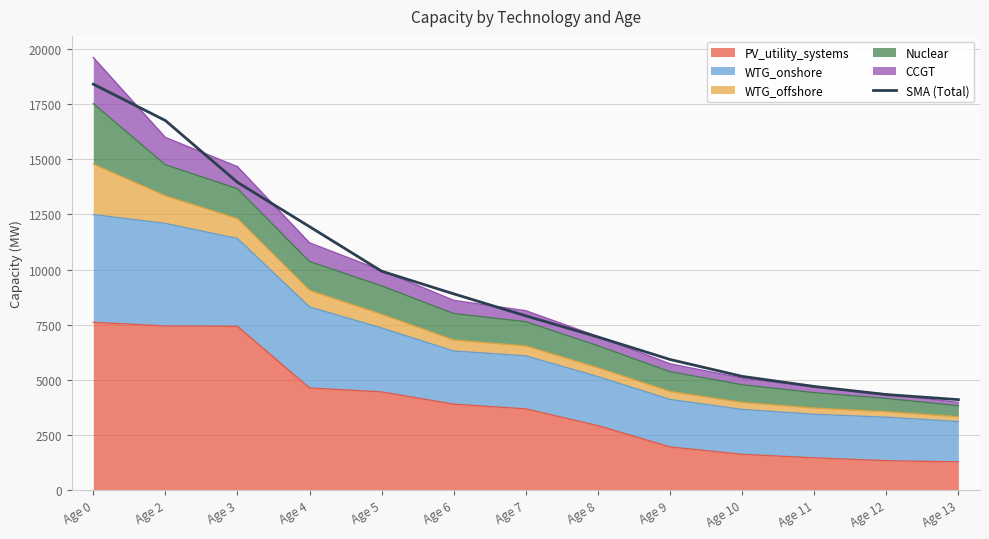

List the labels in order of value, smallest first.

Age 13, Age 12, Age 11, Age 10, Age 9, Age 8, Age 7, Age 6, Age 5, Age 4, Age 3, Age 2, Age 0